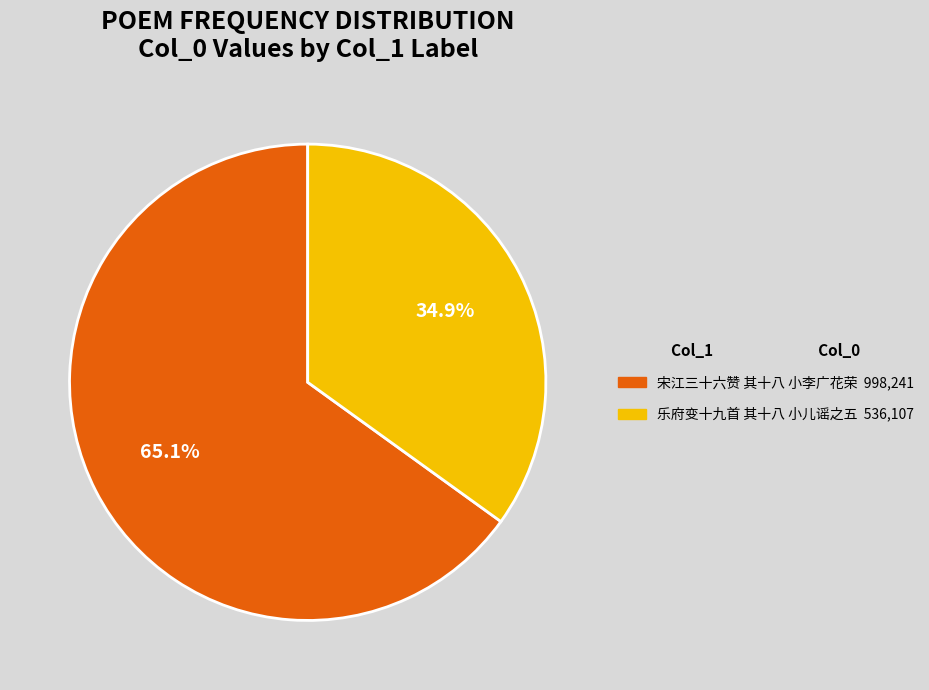

Is 宋江三十六赞 其十八 小李广花荣 the majority of the pie?

Yes